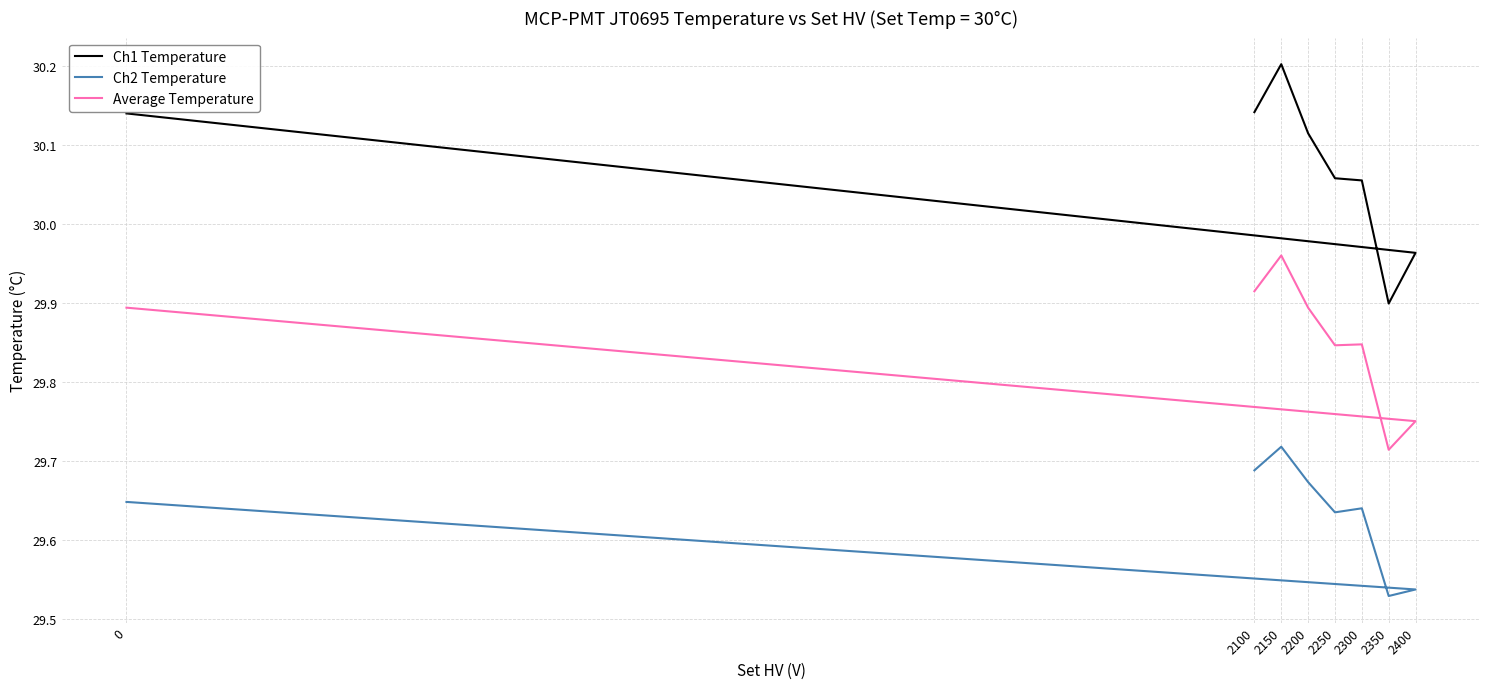

How many Ch2 Temperature values are between 29 and 30?

8